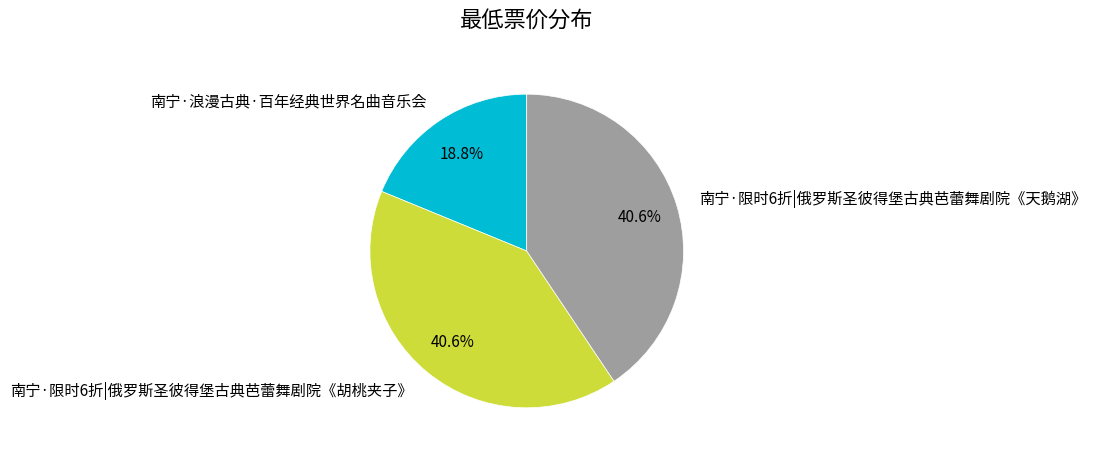

Does 南宁·限时6折|俄罗斯圣彼得堡古典芭蕾舞剧院《天鹅湖》 account for over 50% of the chart?

No